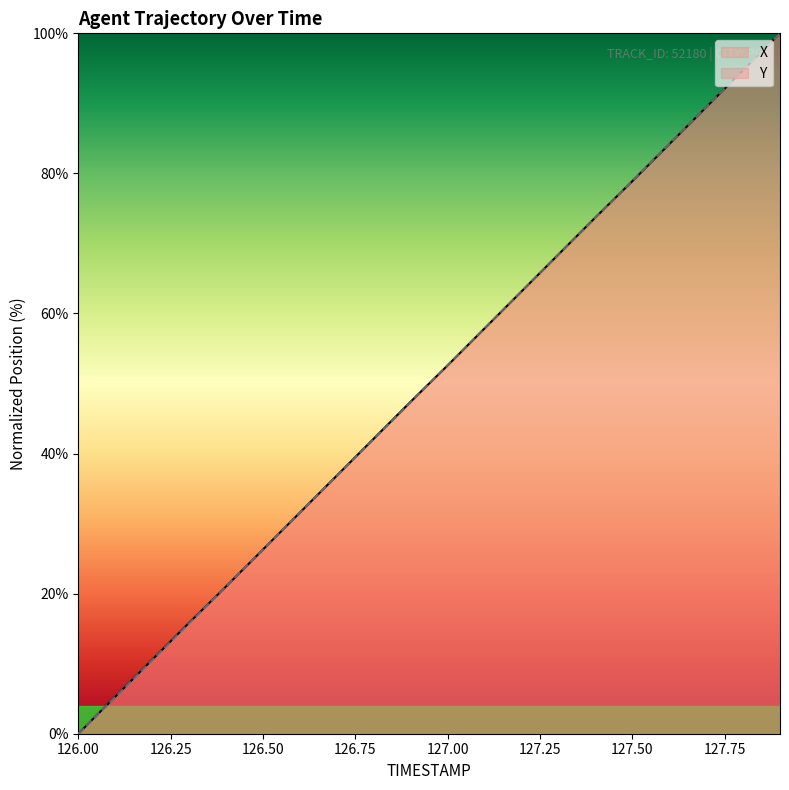

How many lines are shown in the chart?

2